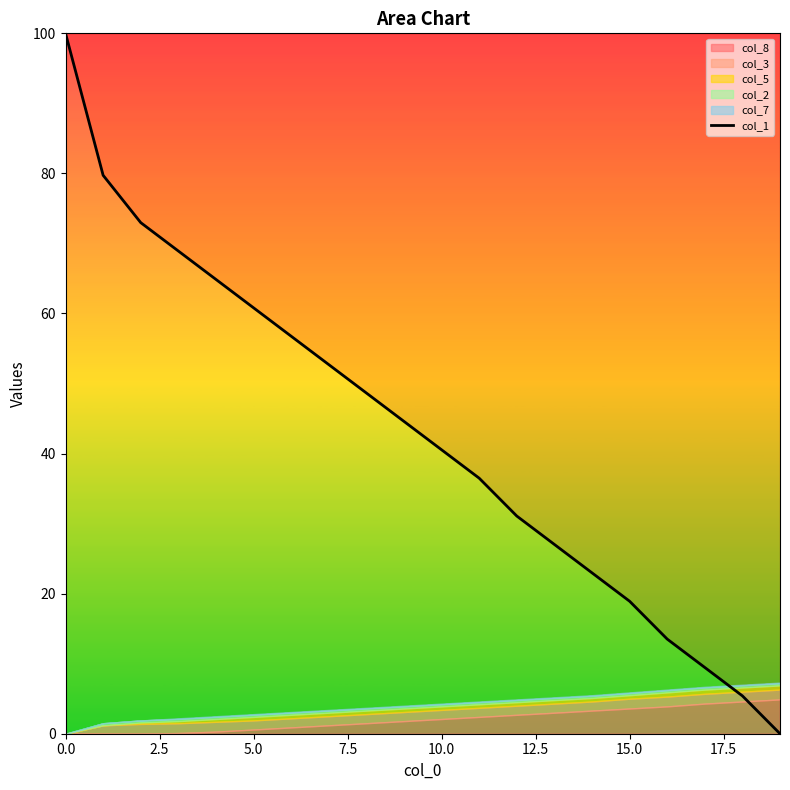

What is the highest value of the col_1 series?

100.0